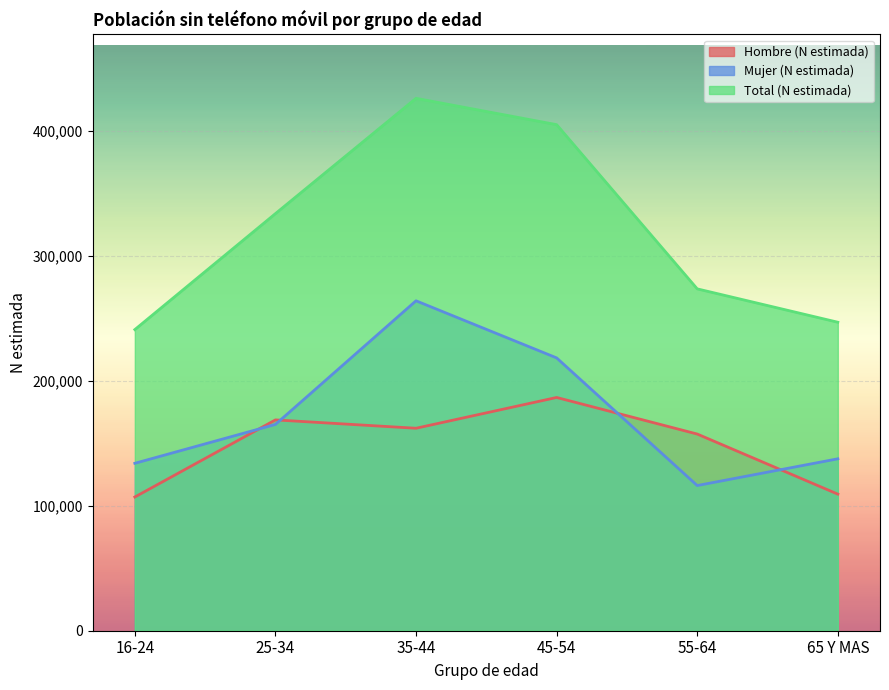

What are all the series names shown in the legend?

Hombre (N estimada), Mujer (N estimada), Total (N estimada)